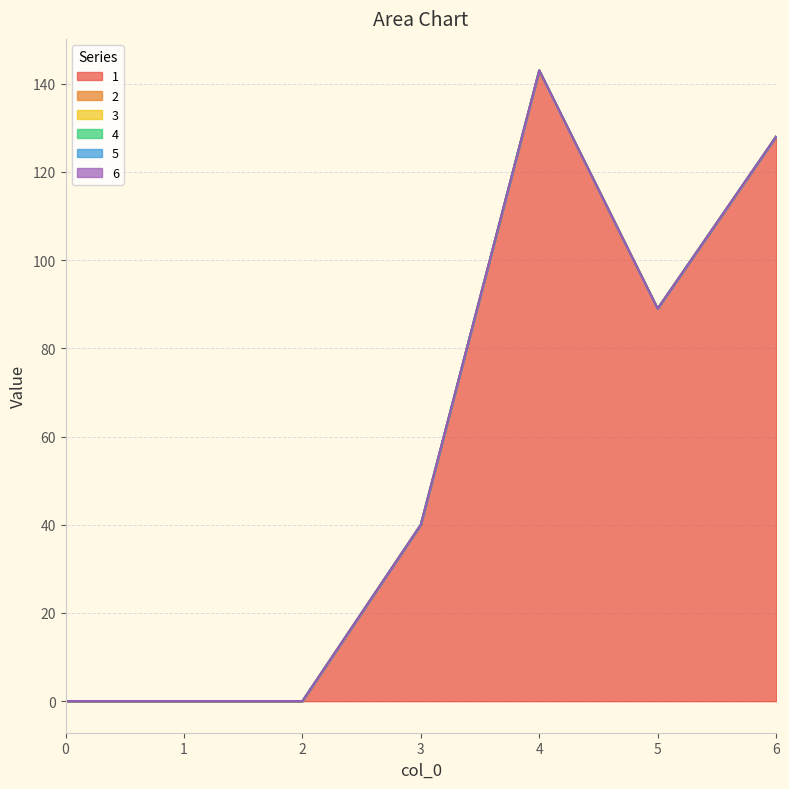

Rank the series by their maximum value, from lowest to highest.

2, 3, 4, 5, 6, 1